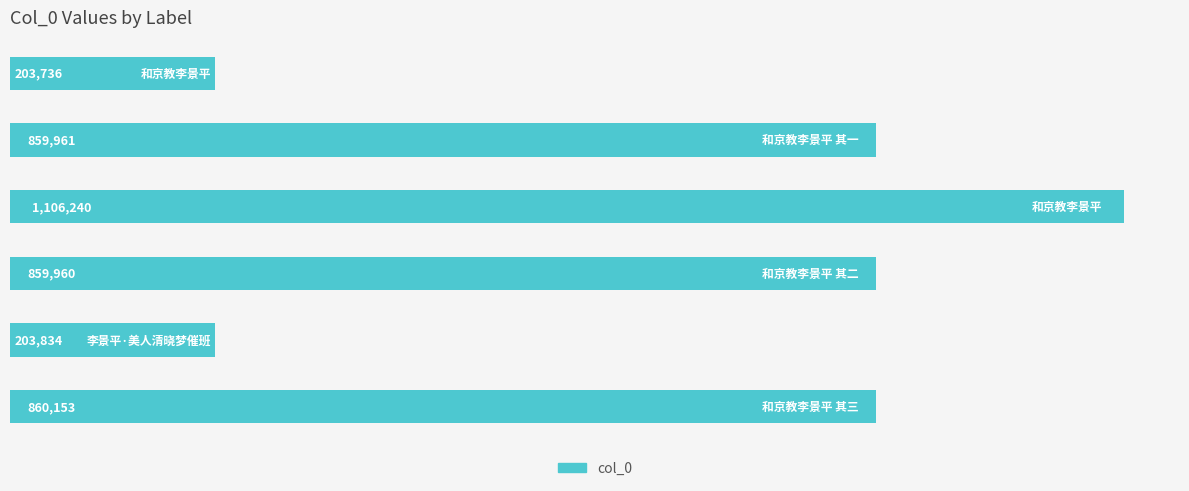

What is the maximum value shown in the chart?

1106240